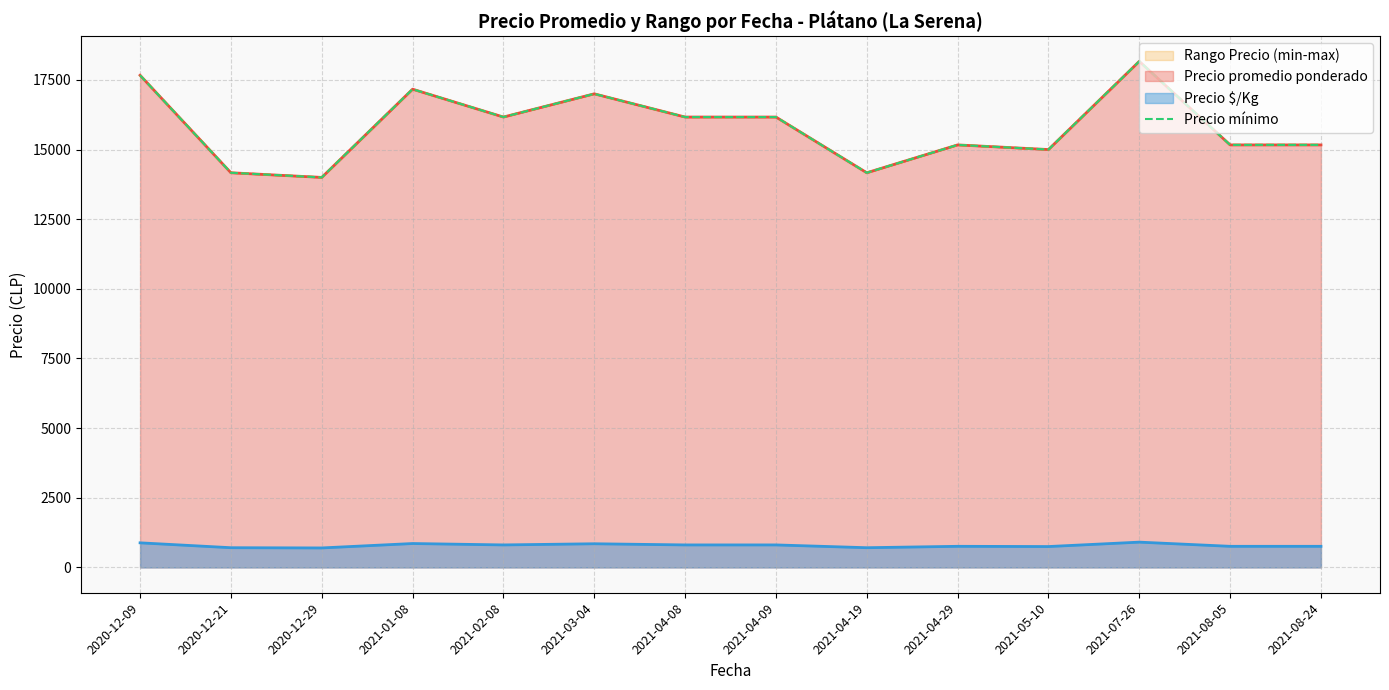

Does the chart display data point markers on the line(s)?

No